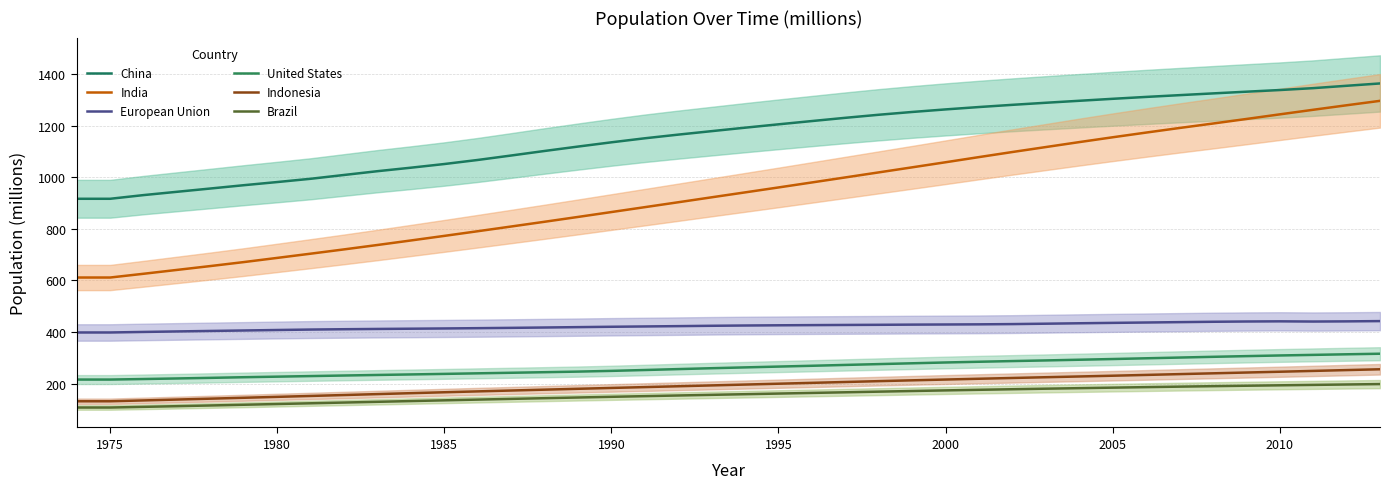

What is the maximum value shown in the chart?

1363.2